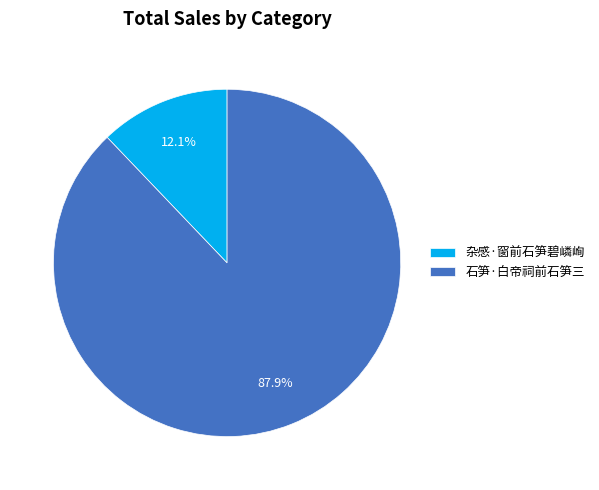

Is there any slice that represents more than half of the pie?

Yes